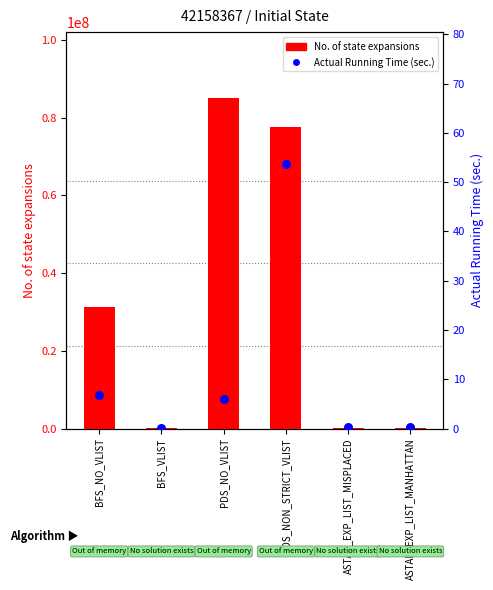

Which series contains the lowest Y value?

Actual Running Time (sec.)